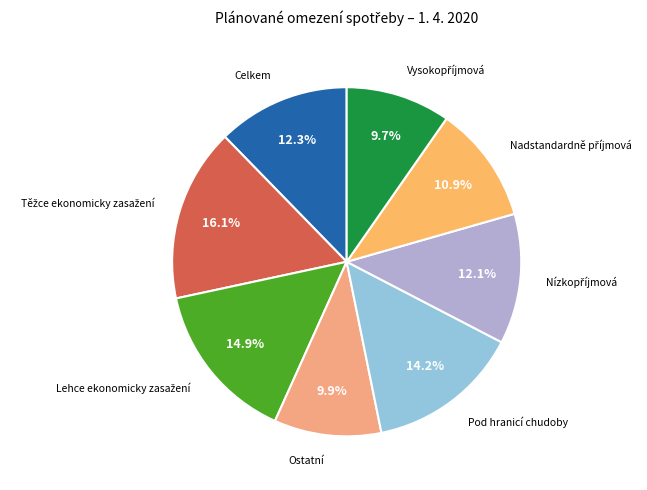

How many segments does this pie chart have?

8